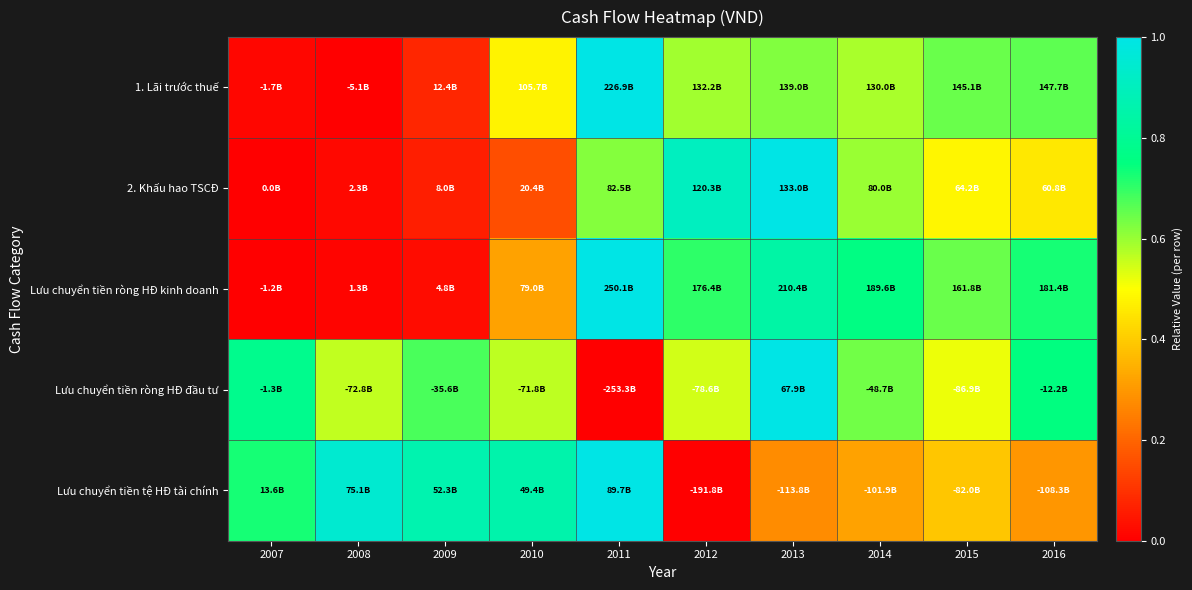

At which category is the sum across all series the highest?

2013